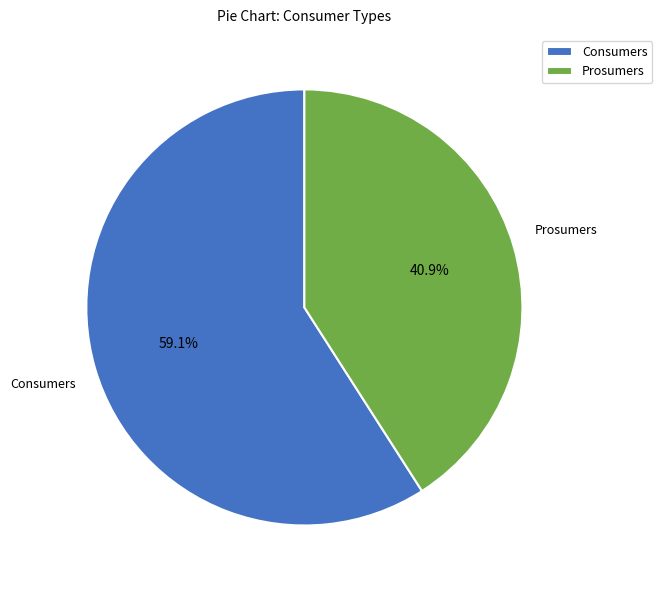

Combined, do Prosumers and Consumers account for over 50%?

Yes